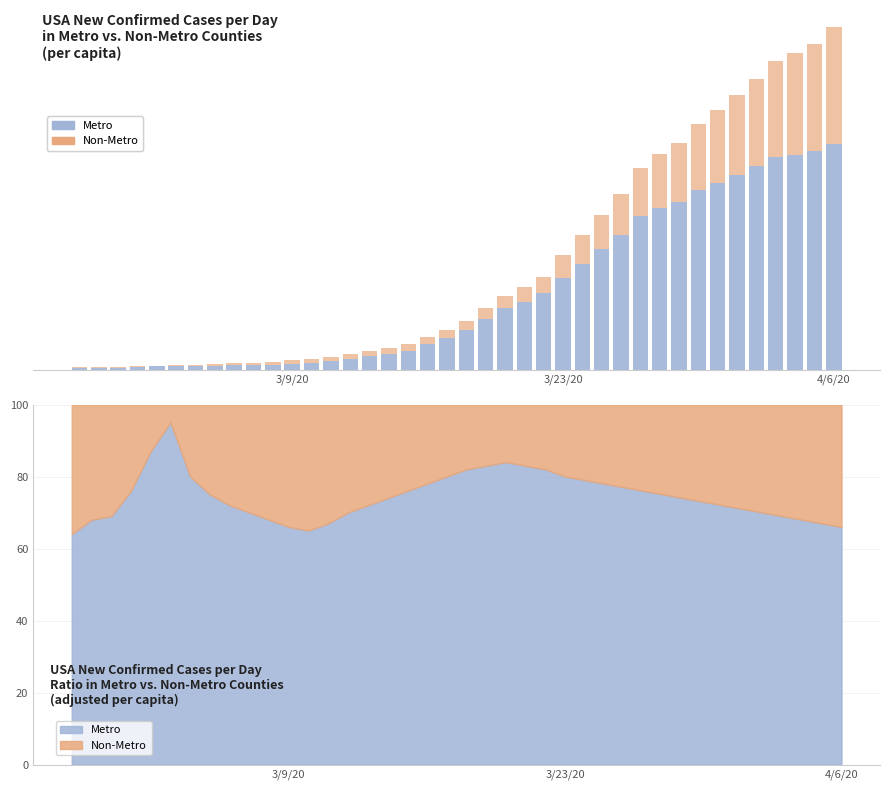

What is the difference between the second highest and second lowest values in the value series?

4413.9